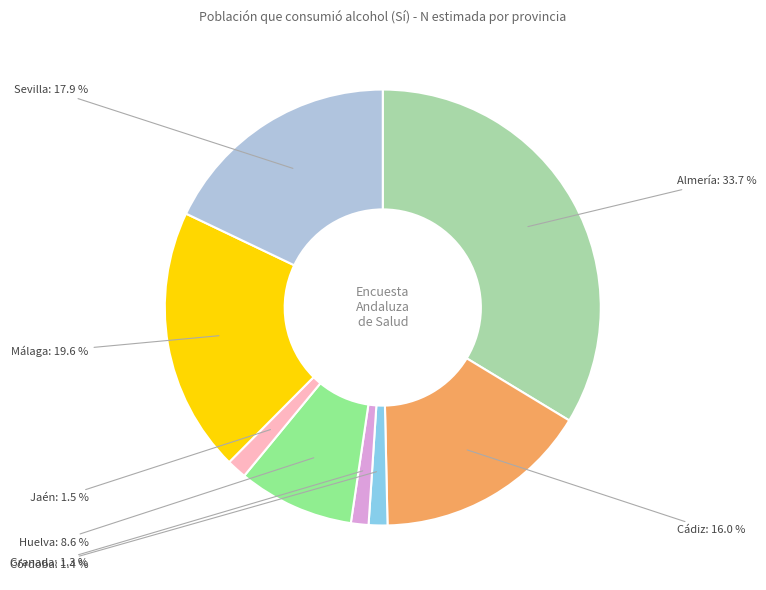

How many slices are in this pie chart?

8